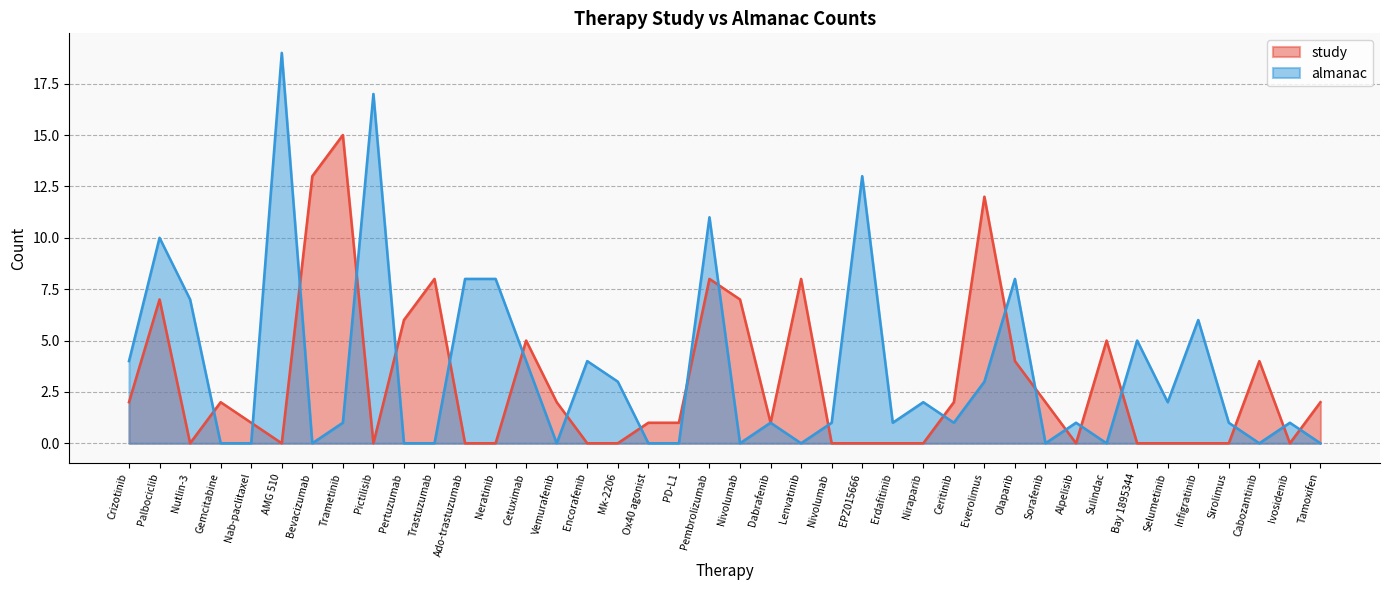

Reading right to left, transcribe all the data shown in this chart.

study: 2	0	4	0	0	0	0	5	0	2	4	12	2	0	0	0	0	8	1	7	8	1	1	0	0	2	5	0	0	8	6	0	15	13	0	1	2	0	7	2
almanac: 0	1	0	1	6	2	5	0	1	0	8	3	1	2	1	13	1	0	1	0	11	0	0	3	4	0	4	8	8	0	0	17	1	0	19	0	0	7	10	4